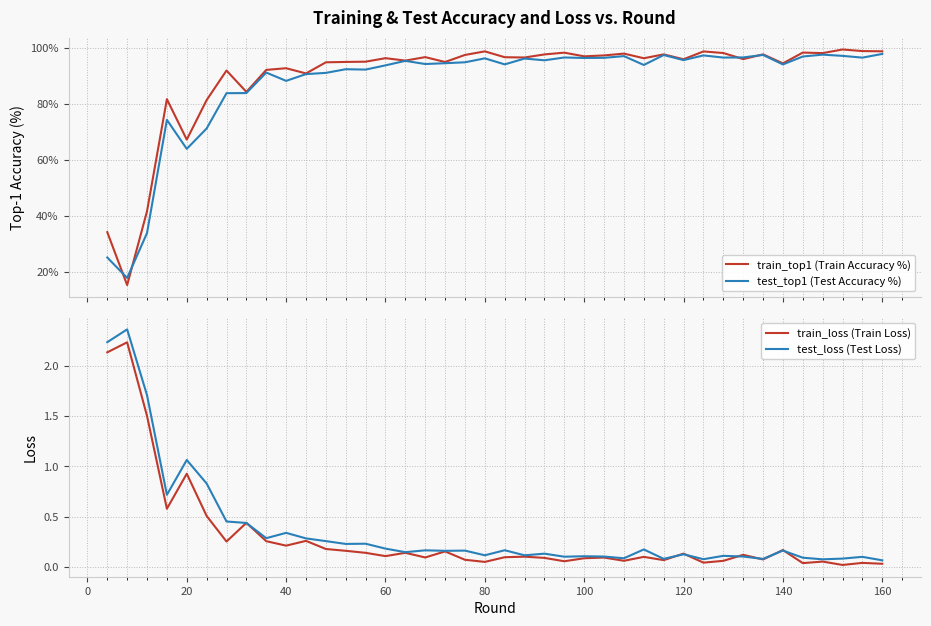

Reading left to right, what are all the values shown in this chart?

train_top1 (Train Accuracy %): 34.1	15.1	41.6	81.7	67.2	81.4	92.0	84.3	92.2	92.8	90.9	94.9	95.0	95.1	96.4	95.5	96.7	95.0	97.5	98.8	96.7	96.6	97.7	98.4	97.0	97.4	98.0	96.4	97.7	96.0	98.8	98.2	96.0	97.7	94.5	98.4	98.2	99.5	98.9	98.8
test_top1 (Test Accuracy %): 25.0	17.7	33.8	74.3	63.9	71.2	83.8	83.9	91.2	88.2	90.7	91.1	92.4	92.3	93.8	95.4	94.3	94.6	94.9	96.3	94.2	96.2	95.6	96.6	96.5	96.5	97.1	93.9	97.5	95.7	97.4	96.6	96.6	97.5	94.1	97.0	97.6	97.2	96.6	97.9
train_loss (Train Loss): 2.1	2.2	1.5	0.6	0.9	0.5	0.3	0.4	0.3	0.2	0.3	0.2	0.2	0.1	0.1	0.1	0.1	0.2	0.1	0.1	0.1	0.1	0.1	0.1	0.1	0.1	0.1	0.1	0.1	0.1	0.0	0.1	0.1	0.1	0.2	0.0	0.1	0.0	0.0	0.0
test_loss (Test Loss): 2.2	2.4	1.7	0.7	1.1	0.8	0.5	0.4	0.3	0.3	0.3	0.3	0.2	0.2	0.2	0.1	0.2	0.2	0.2	0.1	0.2	0.1	0.1	0.1	0.1	0.1	0.1	0.2	0.1	0.1	0.1	0.1	0.1	0.1	0.2	0.1	0.1	0.1	0.1	0.1